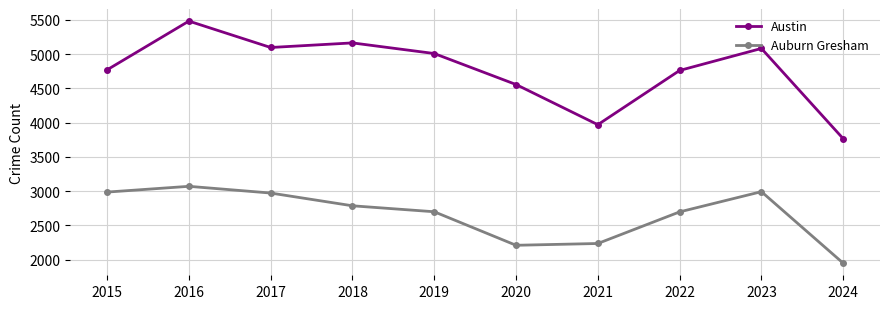

Is it true that Auburn Gresham equals 2237 at 2021?

True